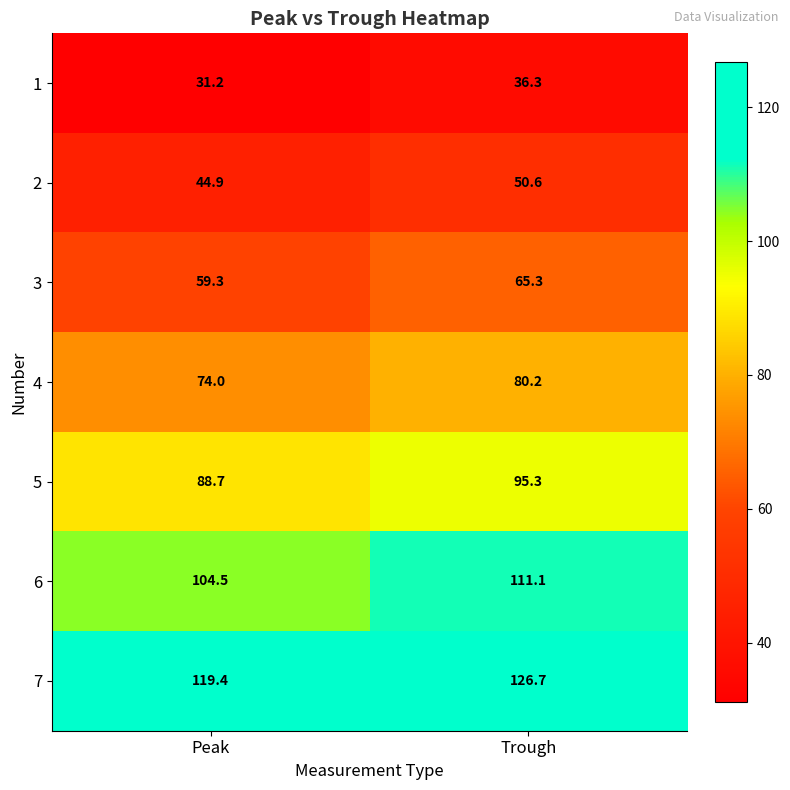

The 1 series shows 52.9 at Peak. True or false?

False